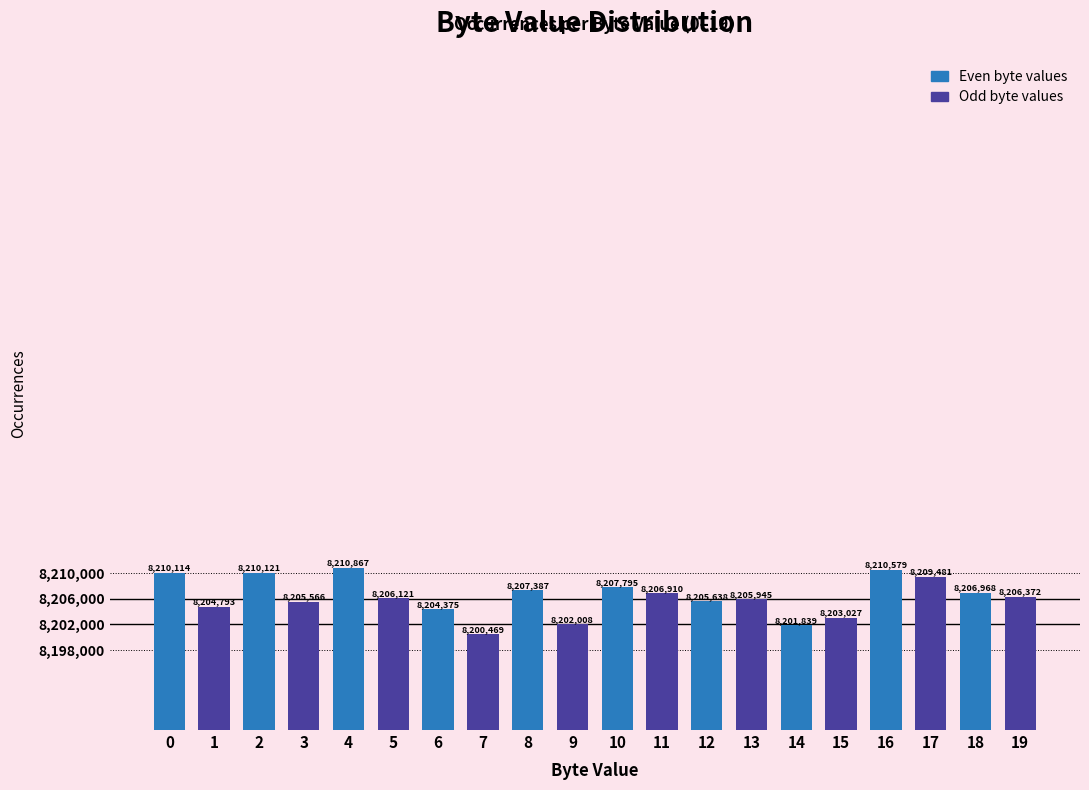

Reading right to left, transcribe all the data shown in this chart.

19=8206372	18=8206968	17=8209481	16=8210579	15=8203027	14=8201839	13=8205945	12=8205638	11=8206910	10=8207795	9=8202008	8=8207387	7=8200469	6=8204375	5=8206121	4=8210867	3=8205566	2=8210121	1=8204793	0=8210114